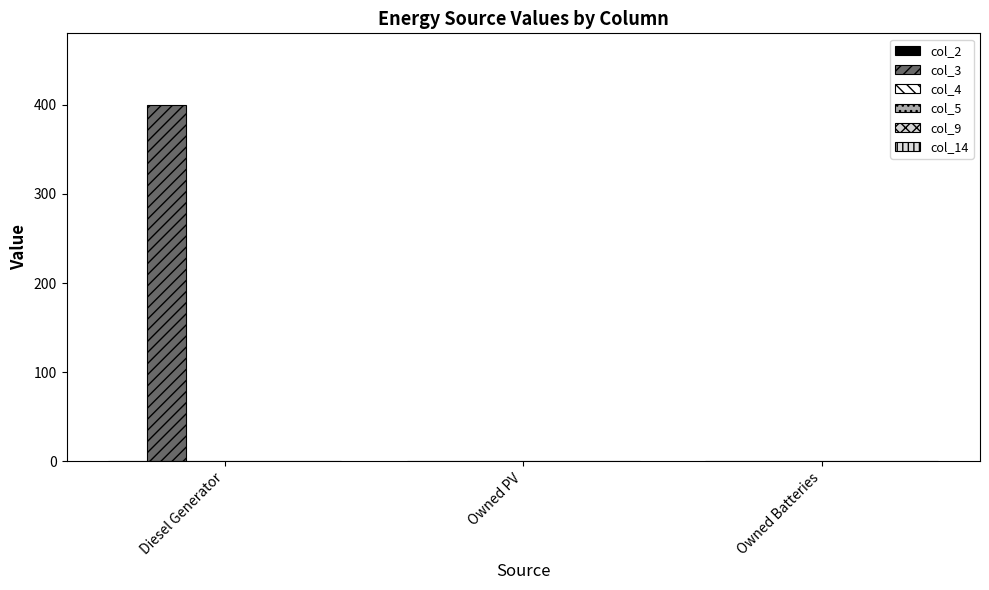

Are the bars horizontal?

No